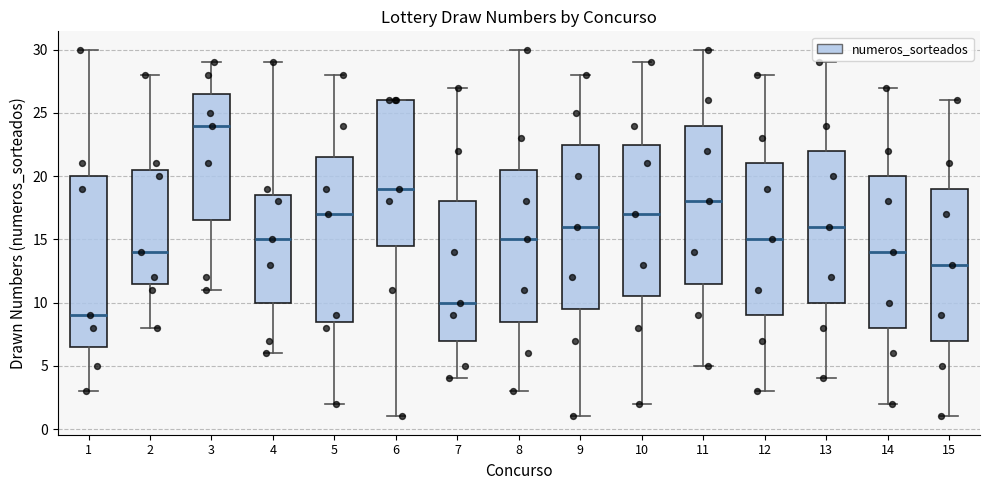

Reading left to right, transcribe this box plot: for each box, give where its median line is, the range the box spans, and where its two whiskers end, as read against the y-axis. The values are not printed on the chart, so give them approximately, as read against the axis.

1: median 9.0, box 6.5 to 20.0, whiskers 3.0 to 30.0
2: median 14.0, box 11.5 to 20.5, whiskers 8.0 to 28.0
3: median 24.0, box 16.5 to 26.5, whiskers 11.0 to 29.0
4: median 15.0, box 10.0 to 18.5, whiskers 6.0 to 29.0
5: median 17.0, box 8.5 to 21.5, whiskers 2.0 to 28.0
6: median 19.0, box 14.5 to 26.0, whiskers 1.0 to 26.0
7: median 10.0, box 7.0 to 18.0, whiskers 4.0 to 27.0
8: median 15.0, box 8.5 to 20.5, whiskers 3.0 to 30.0
9: median 16.0, box 9.5 to 22.5, whiskers 1.0 to 28.0
10: median 17.0, box 10.5 to 22.5, whiskers 2.0 to 29.0
11: median 18.0, box 11.5 to 24.0, whiskers 5.0 to 30.0
12: median 15.0, box 9.0 to 21.0, whiskers 3.0 to 28.0
13: median 16.0, box 10.0 to 22.0, whiskers 4.0 to 29.0
14: median 14.0, box 8.0 to 20.0, whiskers 2.0 to 27.0
15: median 13.0, box 7.0 to 19.0, whiskers 1.0 to 26.0